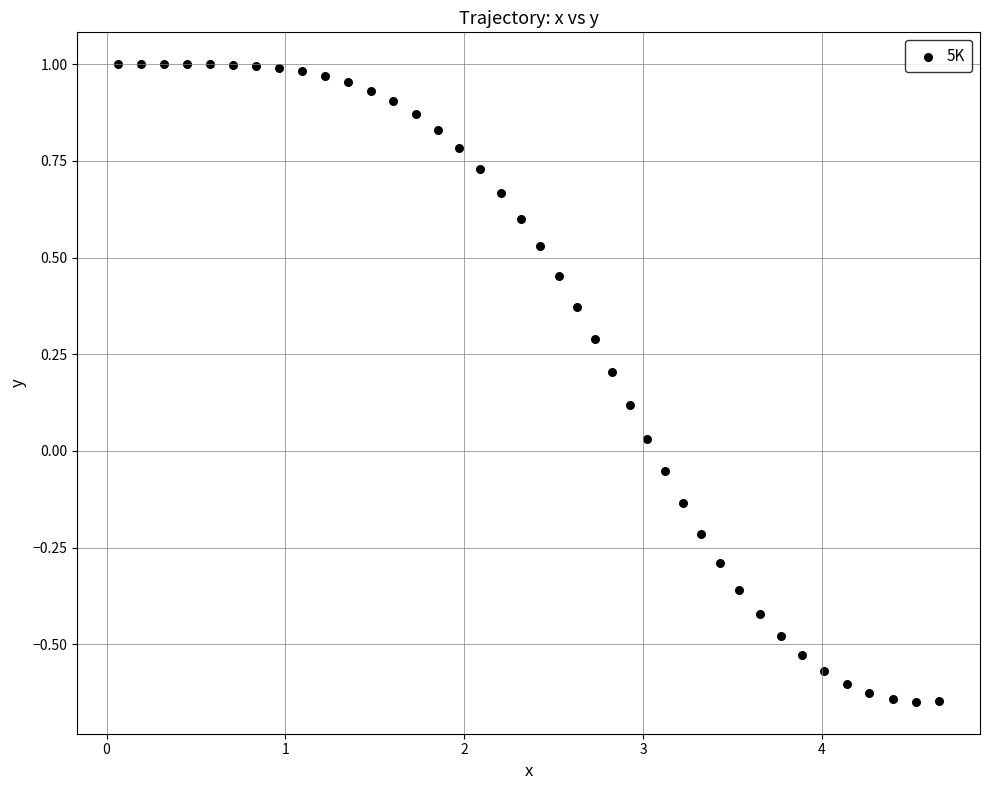

What is the range of Y values (max minus min)?

1.6